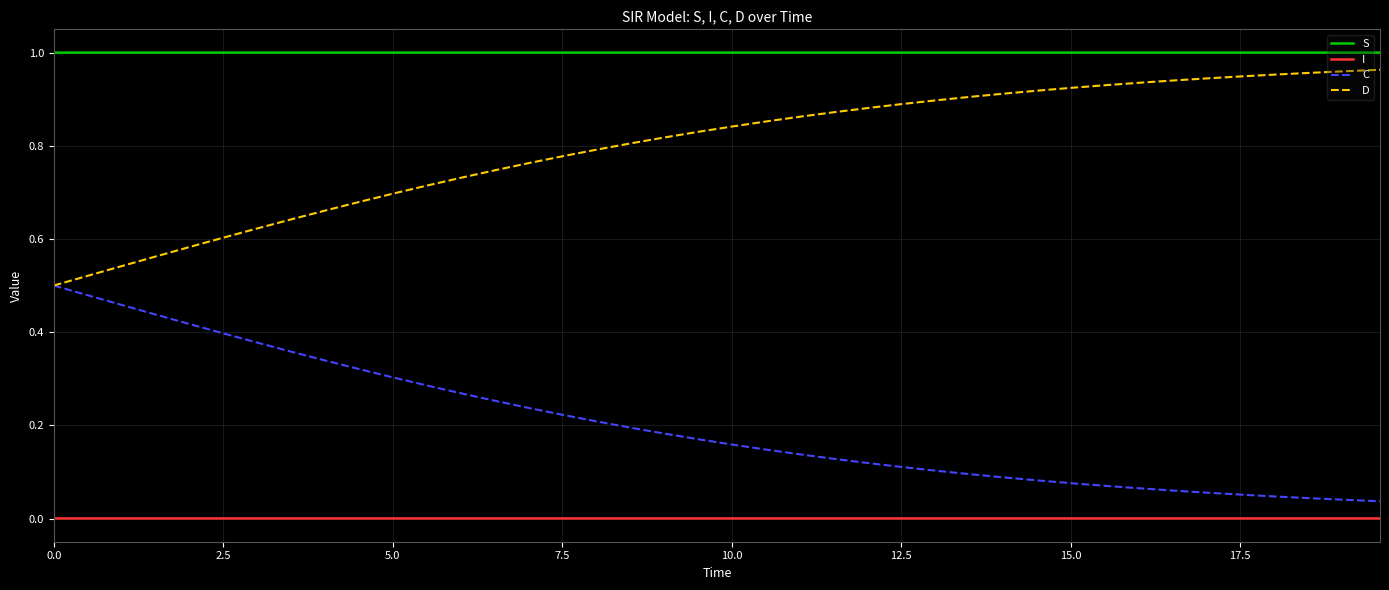

True or false: D and I cross at least once.

False